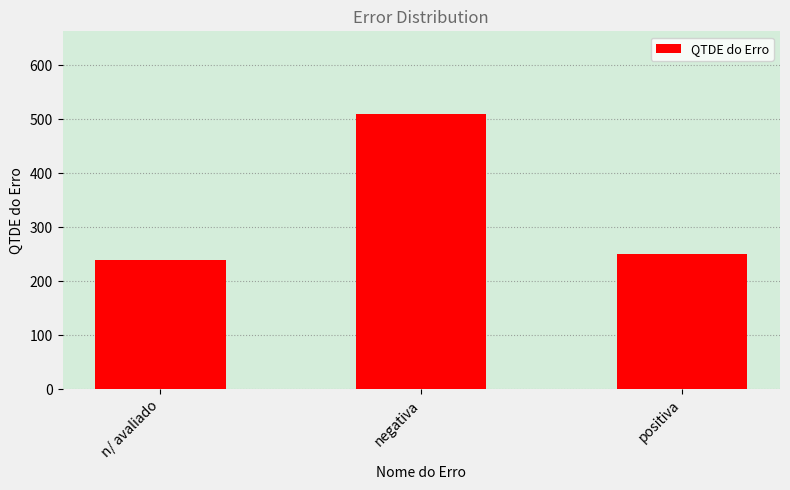

Is it true that the value at n/ avaliado is 133?

False